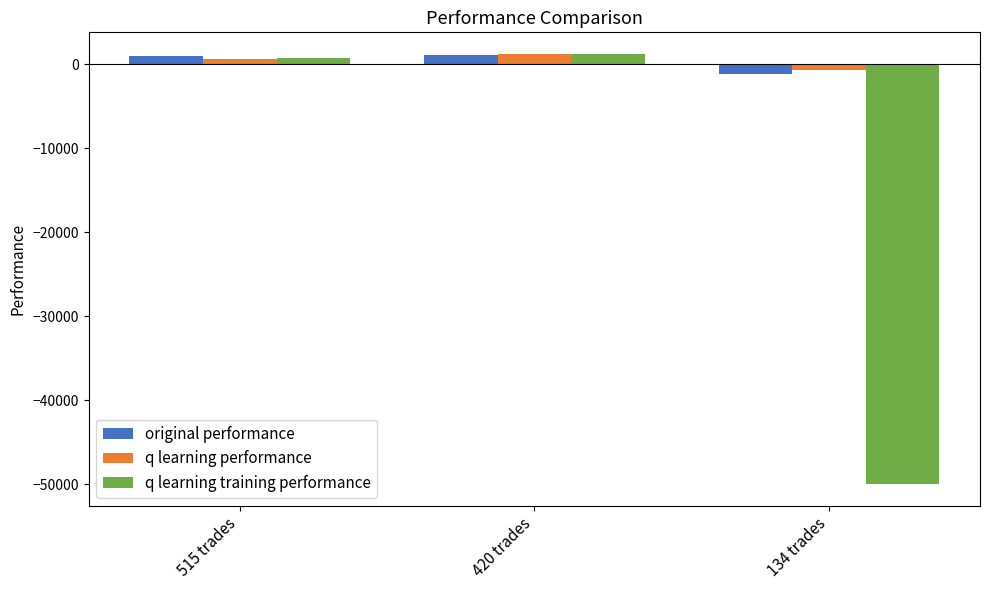

True or false: q learning training performance has a value of 1259.8 at 420 trades.

True